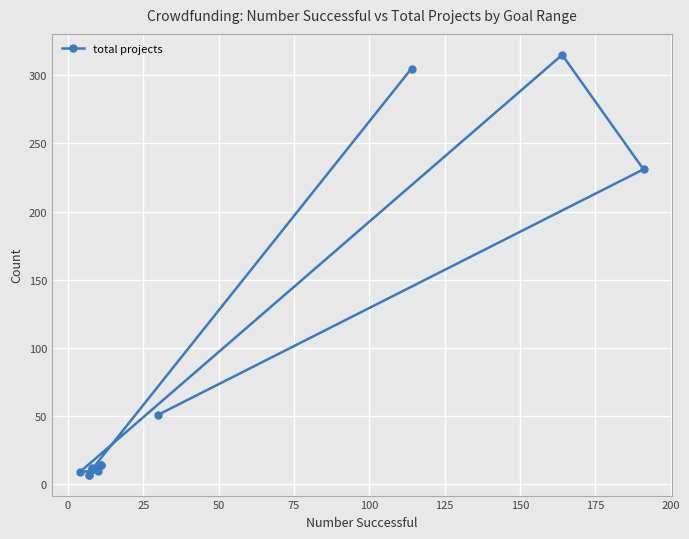

Count the number of categories in the chart.

12